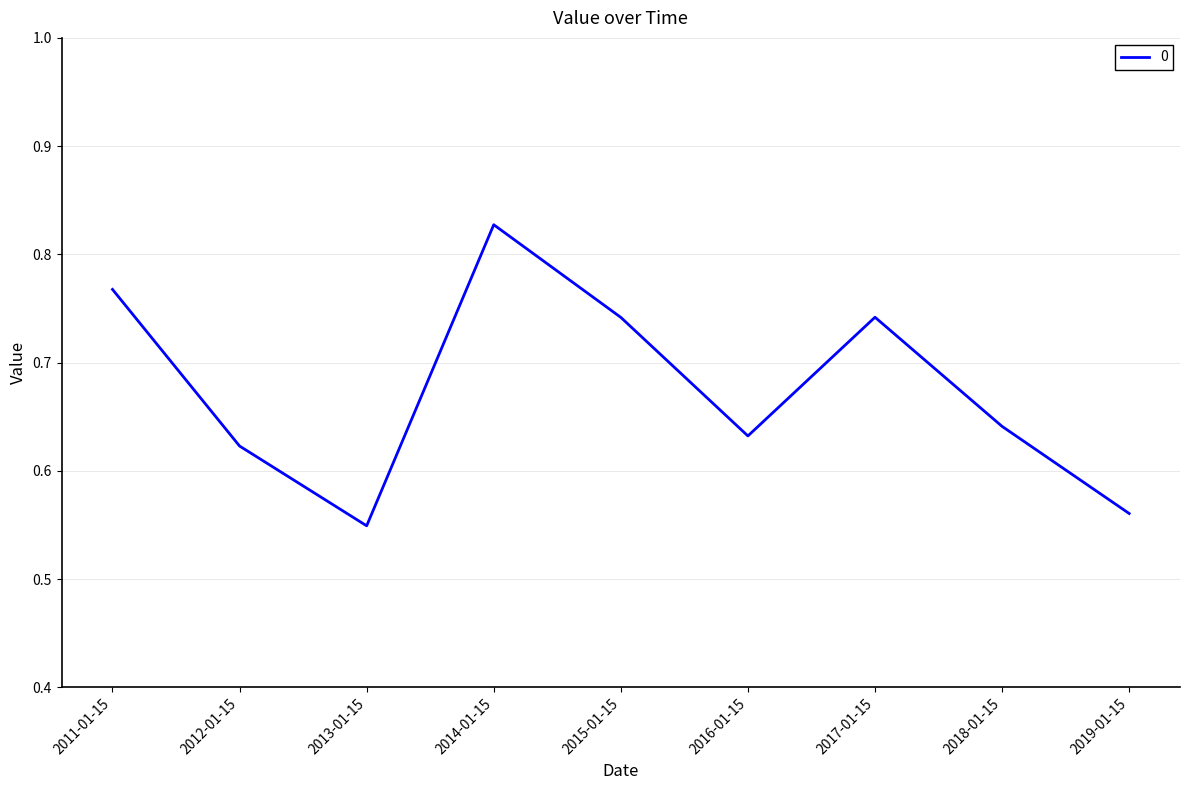

Which category has the highest value across all series?

2014-01-15